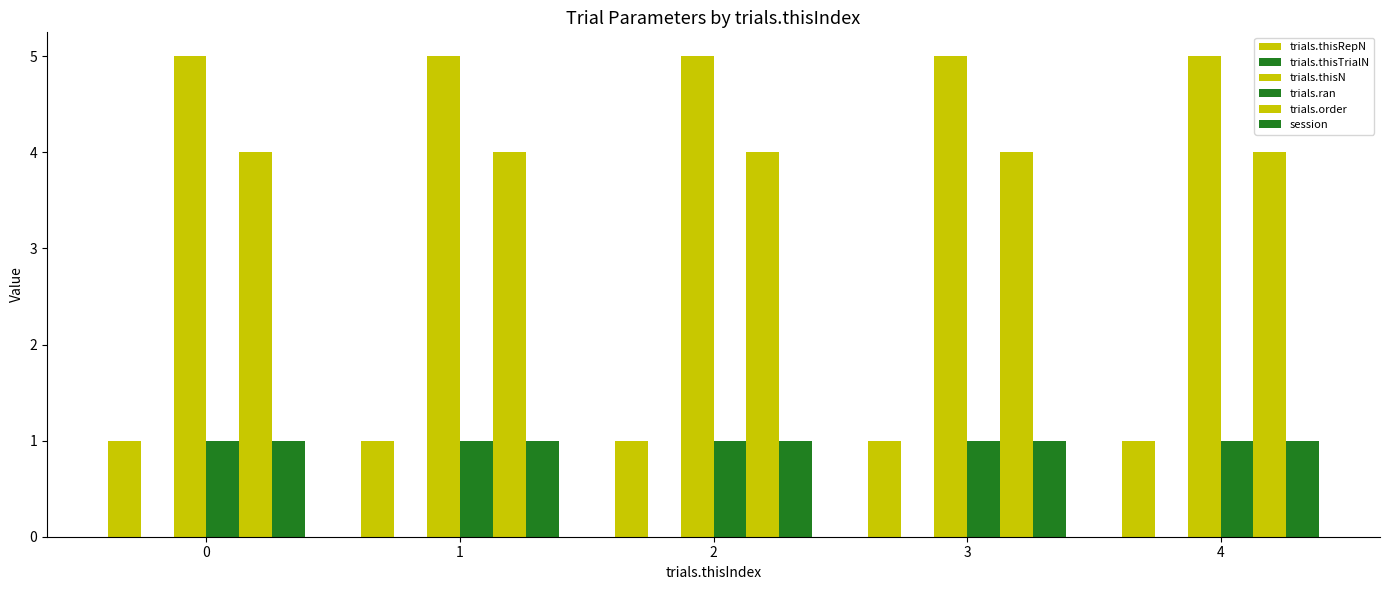

At 1, list the series in order from largest to smallest.

trials.thisN, trials.order, trials.thisRepN, trials.ran, session, trials.thisTrialN